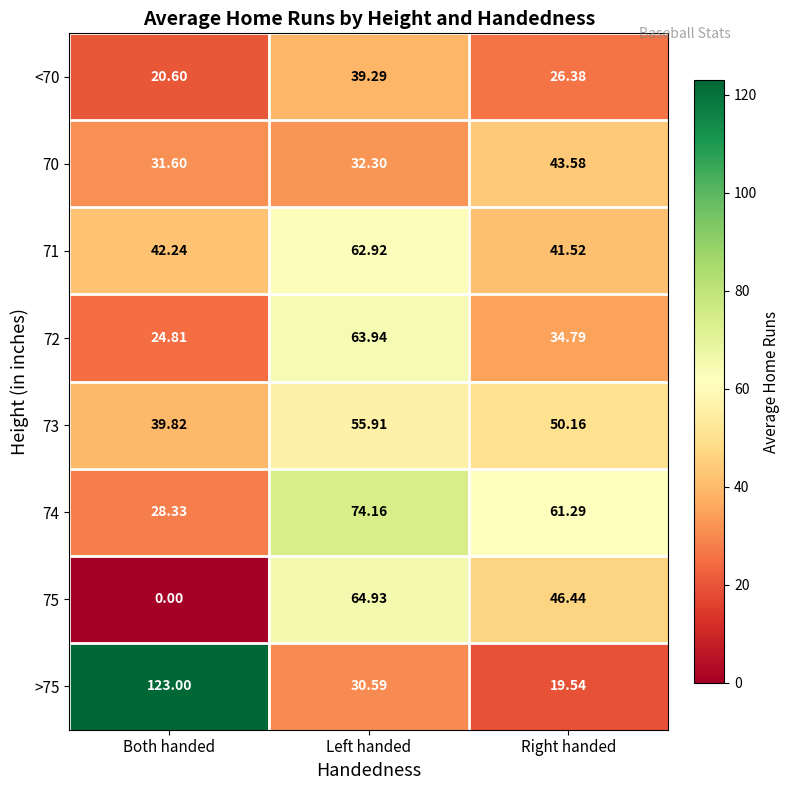

Rank the categories by 73 value from highest to lowest.

Left handed, Right handed, Both handed